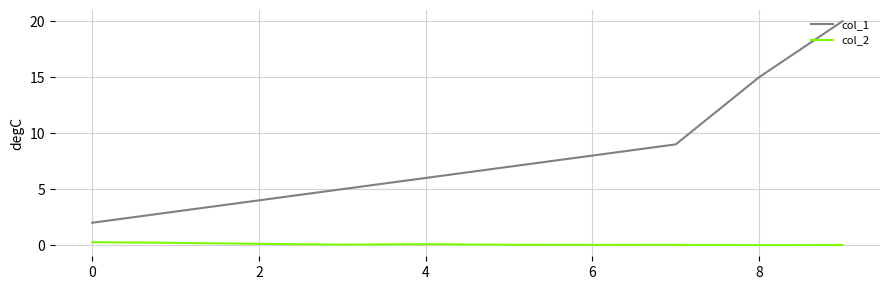

Rank the series by their maximum value, from lowest to highest.

col_2, col_1